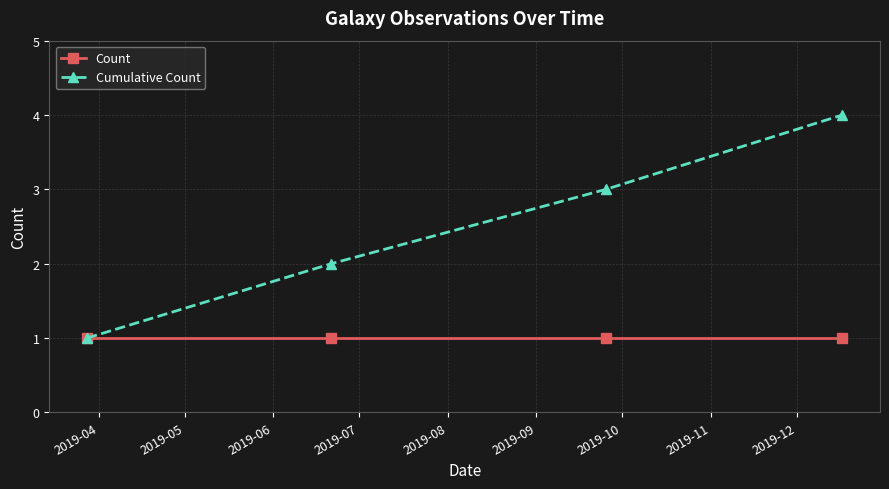

Which series has the largest range (max minus min)?

Cumulative Count